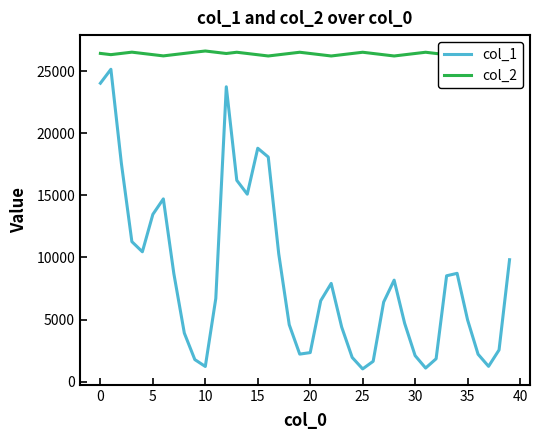

True or false: col_2 and col_1 cross at least once.

False